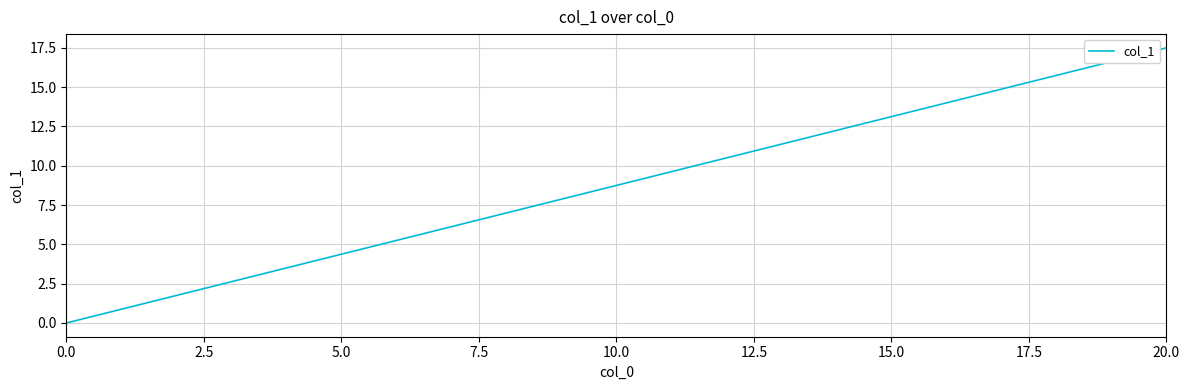

What is the greatest value displayed?

17.5